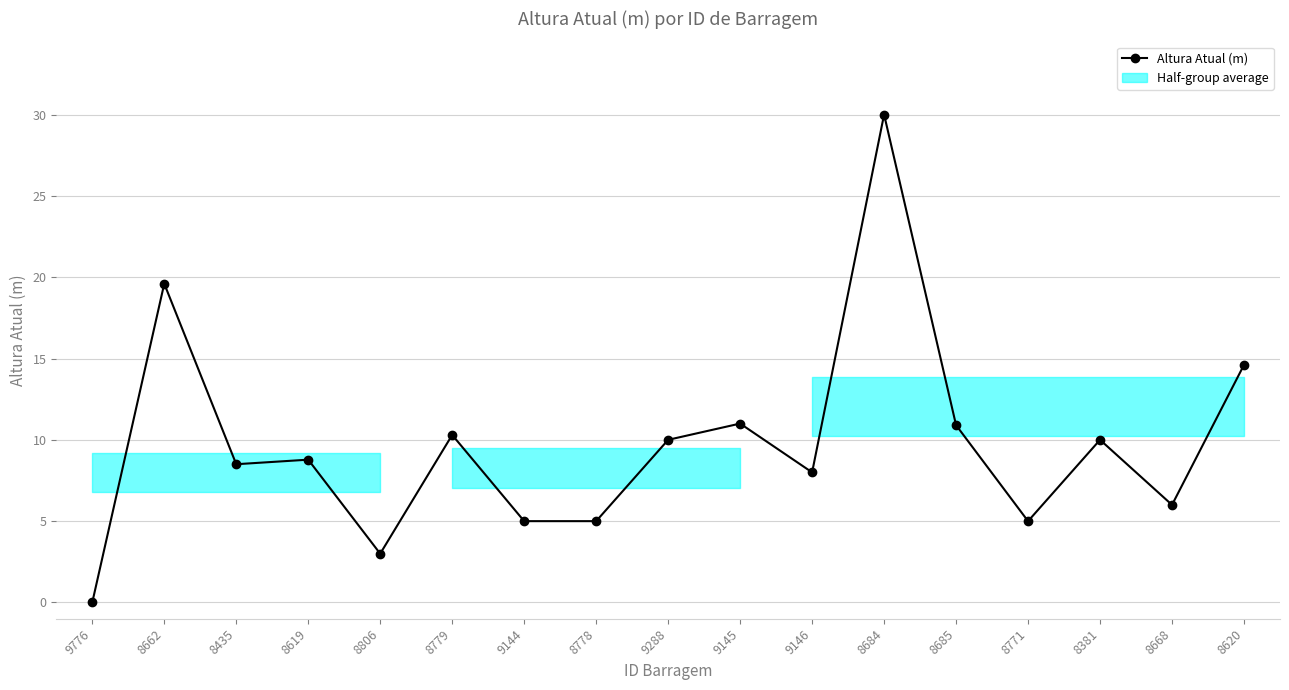

Rank the categories by value from lowest to highest.

9776, 8806, 9144, 8778, 8771, 8668, 9146, 8435, 8619, 9288, 8381, 8779, 8685, 9145, 8620, 8662, 8684